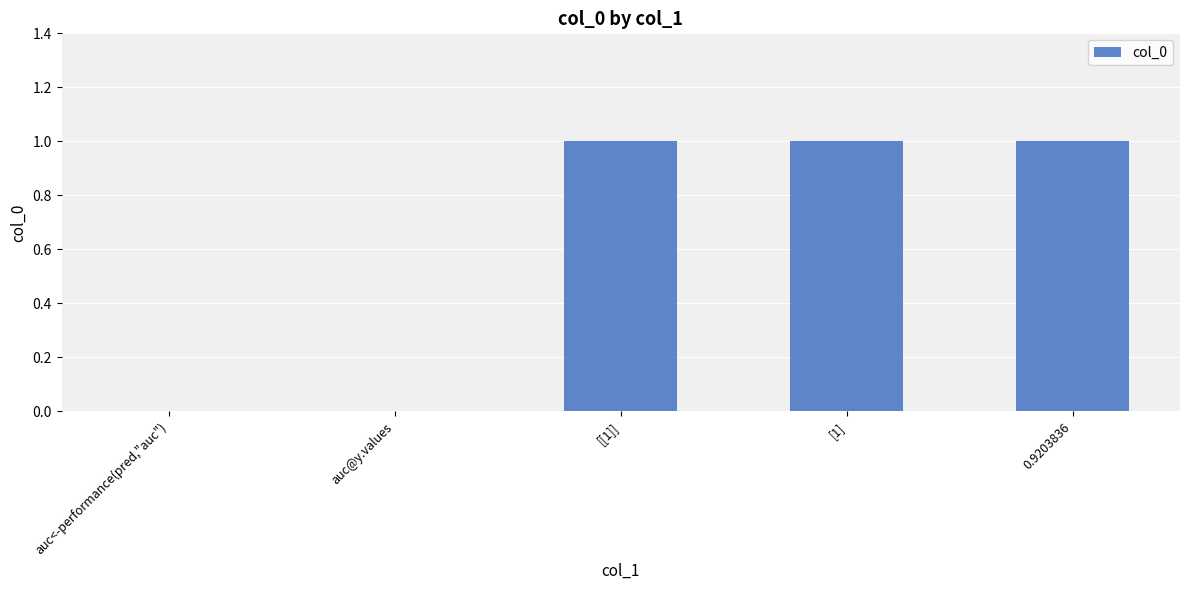

What is the change in value from auc@y.values to [[1]]?

+1